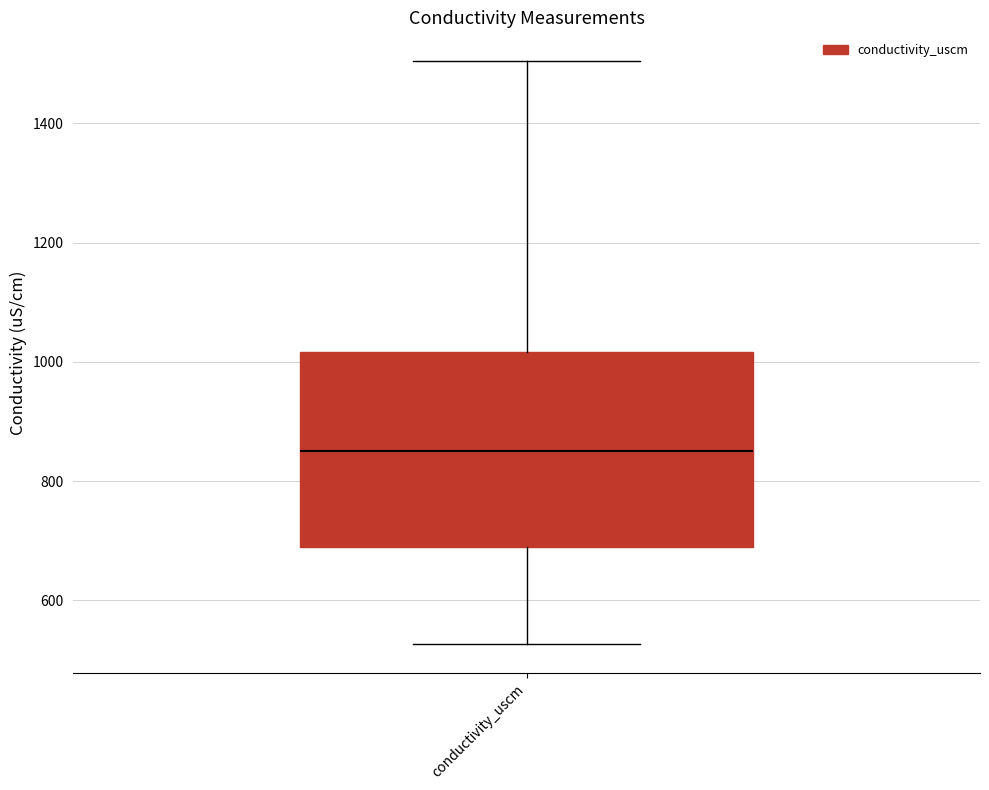

Transcribe this box plot: give where the median line is, the range the box spans, and where the two whiskers end, as read against the y-axis. The values are not printed on the chart, so give them approximately, as read against the axis.

median 860, box 680 to 1020, whiskers 520 to 1500